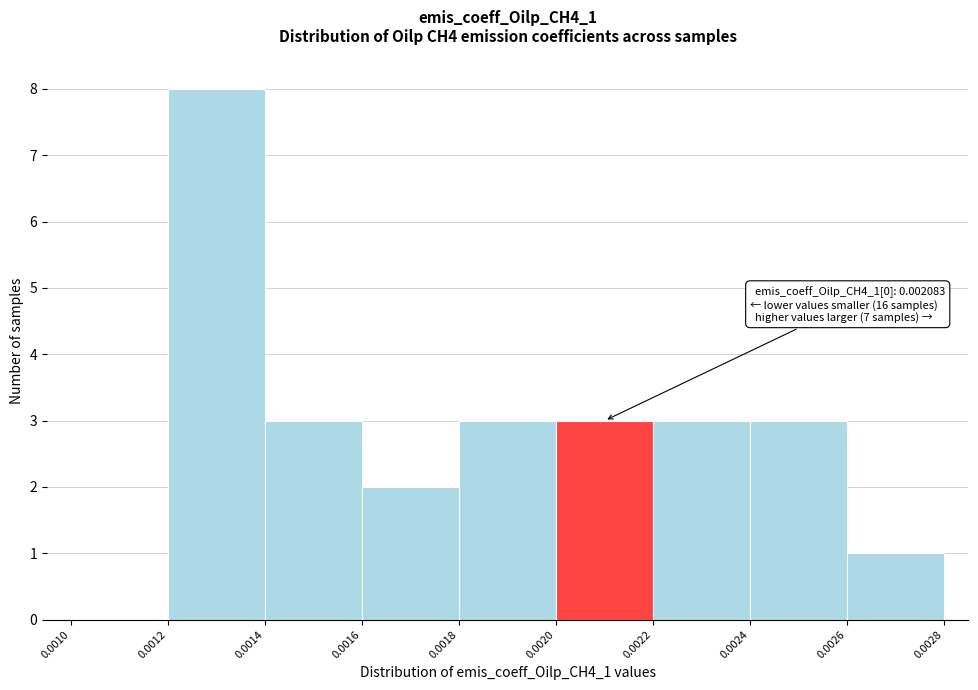

Over which range of the x-axis is the bar tallest?

0.0012 to 0.0014